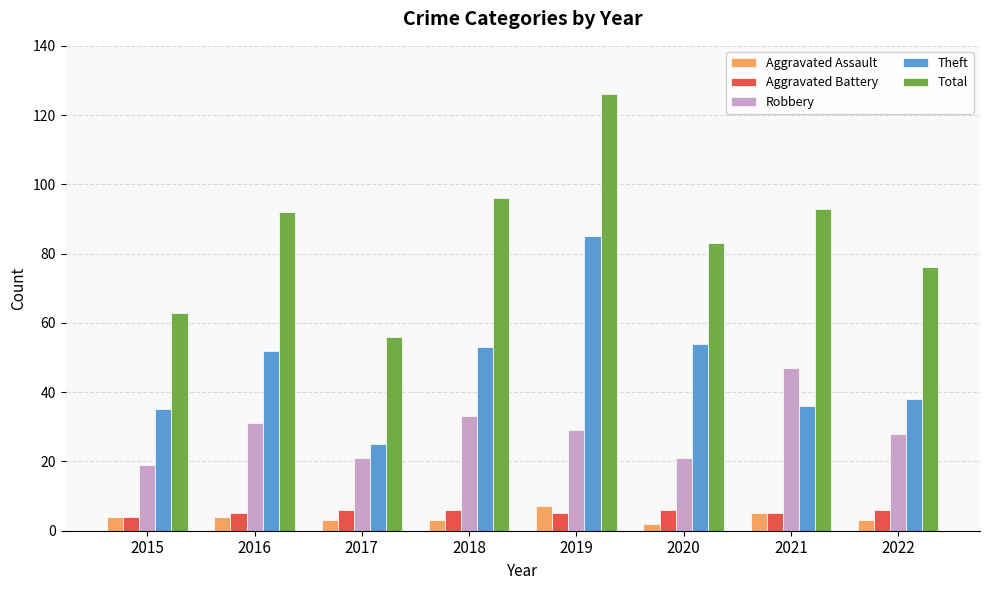

Is the value of Total at 2018 greater than the value of Robbery at 2016?

Yes